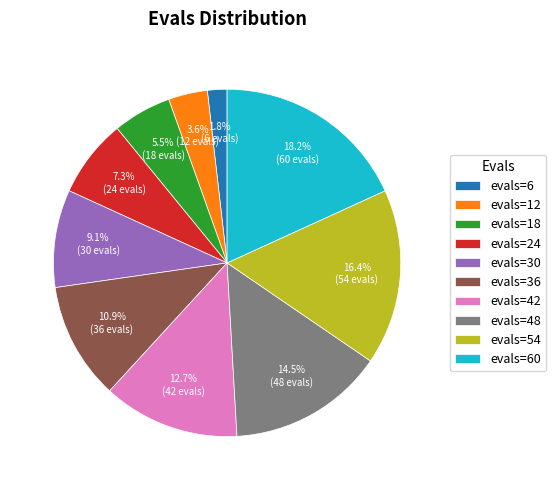

How many segments does this pie chart have?

10